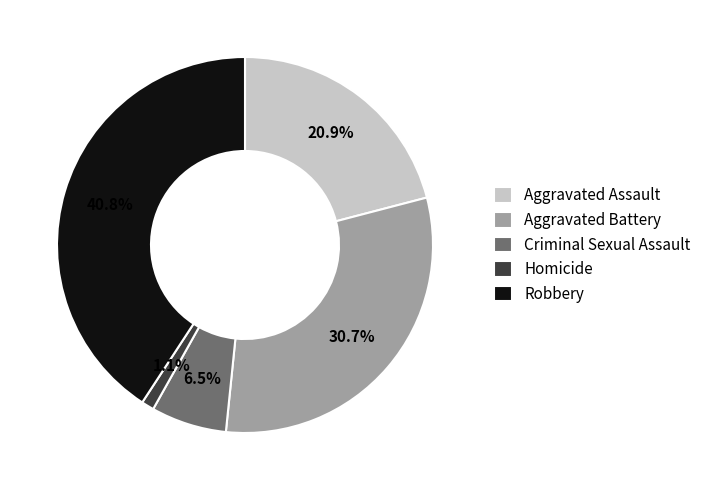

Which slice is the smallest?

Homicide